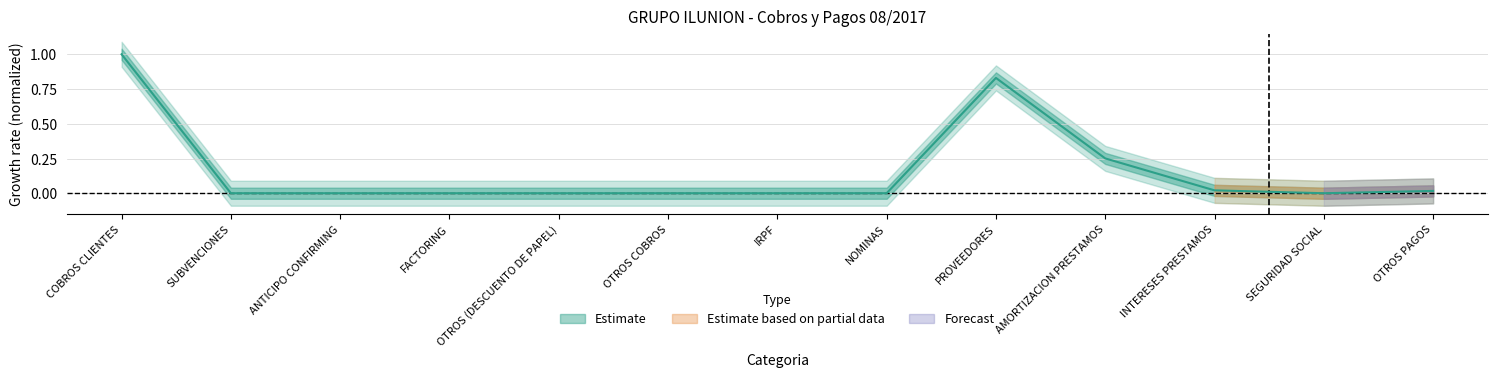

The chart shows a value of 0.0 at OTROS PAGOS. True or false?

True